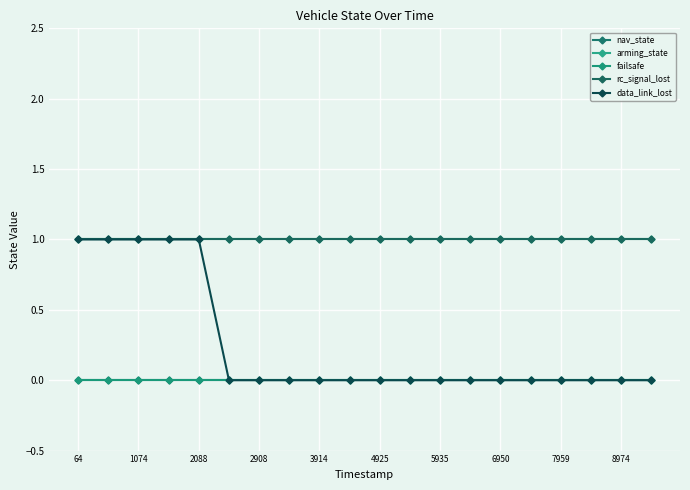

True or false: data_link_lost has more than 2 interior local peaks.

False